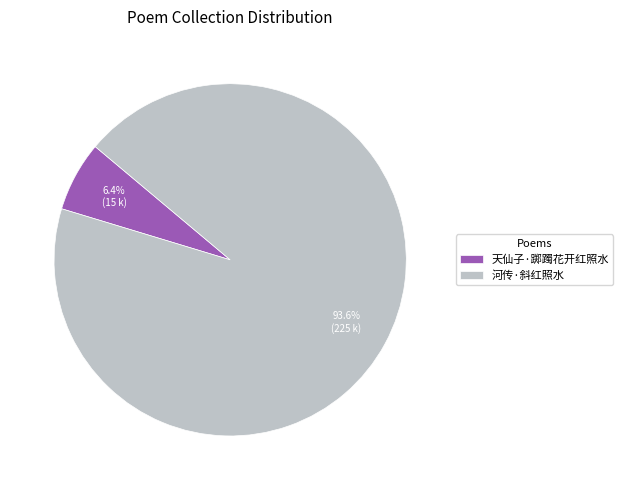

To the nearest percent, what is the combined percentage of 天仙子·踯躅花开红照水 and 河传·斜红照水?

100%